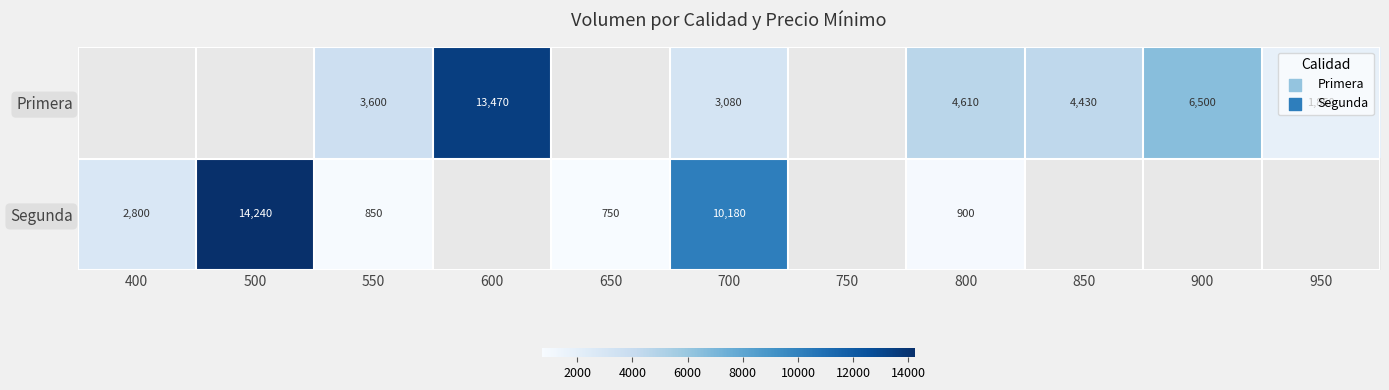

True or false: Primera has a value of 3600 at 550.

True